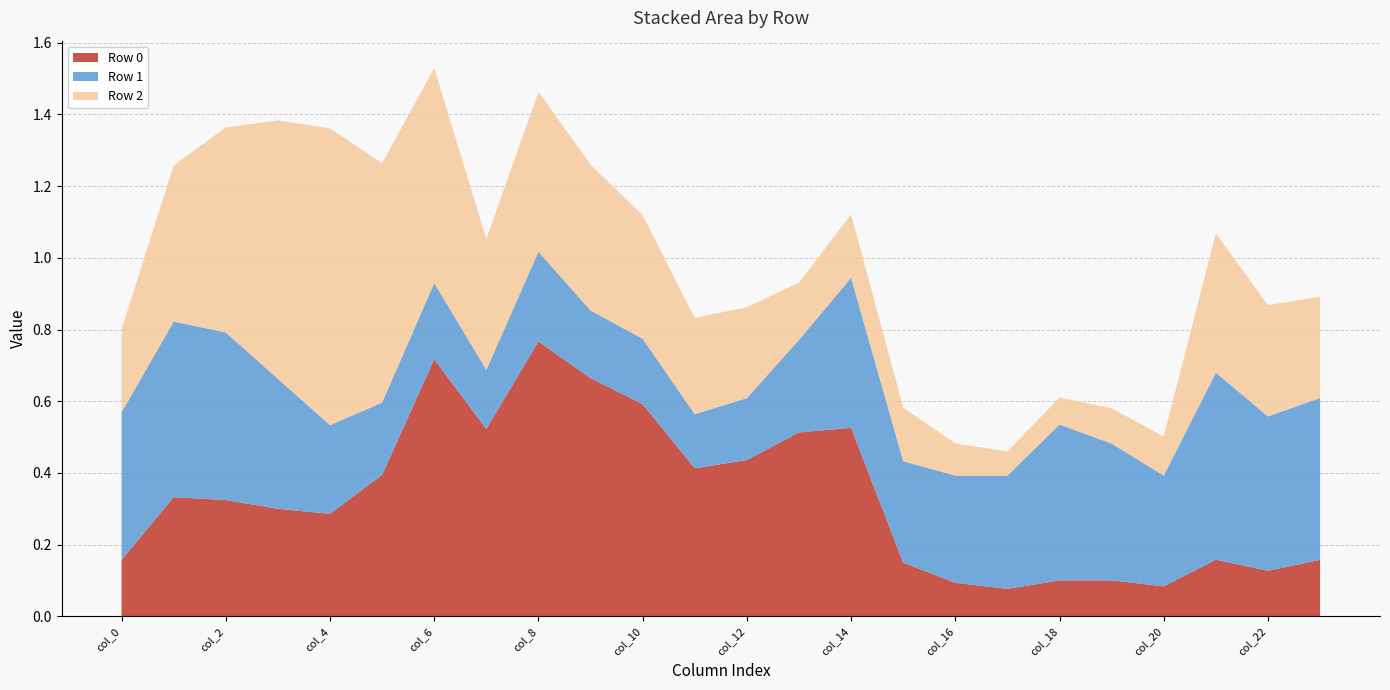

Reading left to right, list all the values displayed in this chart.

Row 0: 0.2	0.3	0.3	0.3	0.3	0.4	0.7	0.5	0.8	0.7	0.6	0.4	0.4	0.5	0.5	0.1	0.1	0.1	0.1	0.1	0.1	0.2	0.1	0.2
Row 1: 0.4	0.5	0.5	0.4	0.2	0.2	0.2	0.2	0.3	0.2	0.2	0.2	0.2	0.3	0.4	0.3	0.3	0.3	0.4	0.4	0.3	0.5	0.4	0.5
Row 2: 0.2	0.4	0.6	0.7	0.8	0.7	0.6	0.4	0.4	0.4	0.3	0.3	0.3	0.2	0.2	0.1	0.1	0.1	0.1	0.1	0.1	0.4	0.3	0.3